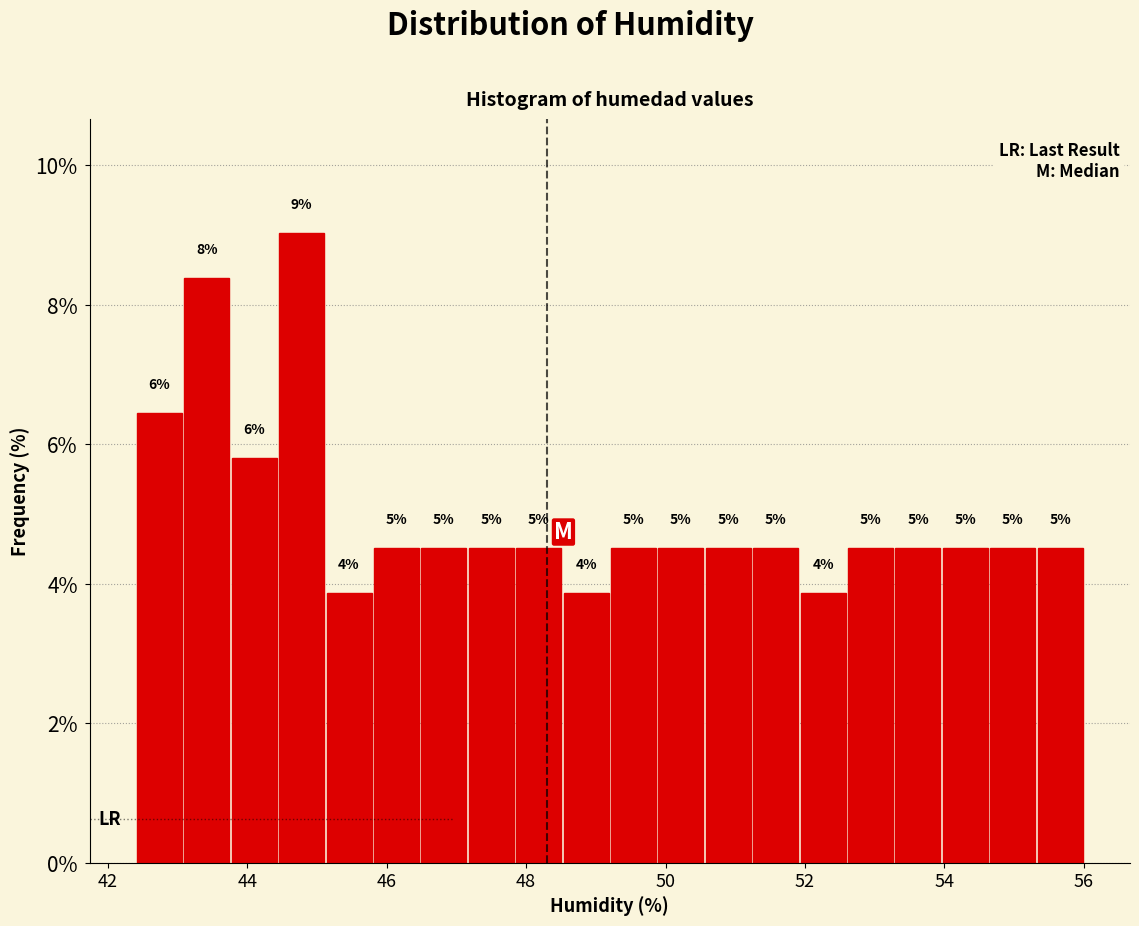

Read against the x-axis, roughly where is the centre of the tallest bar?

44.8